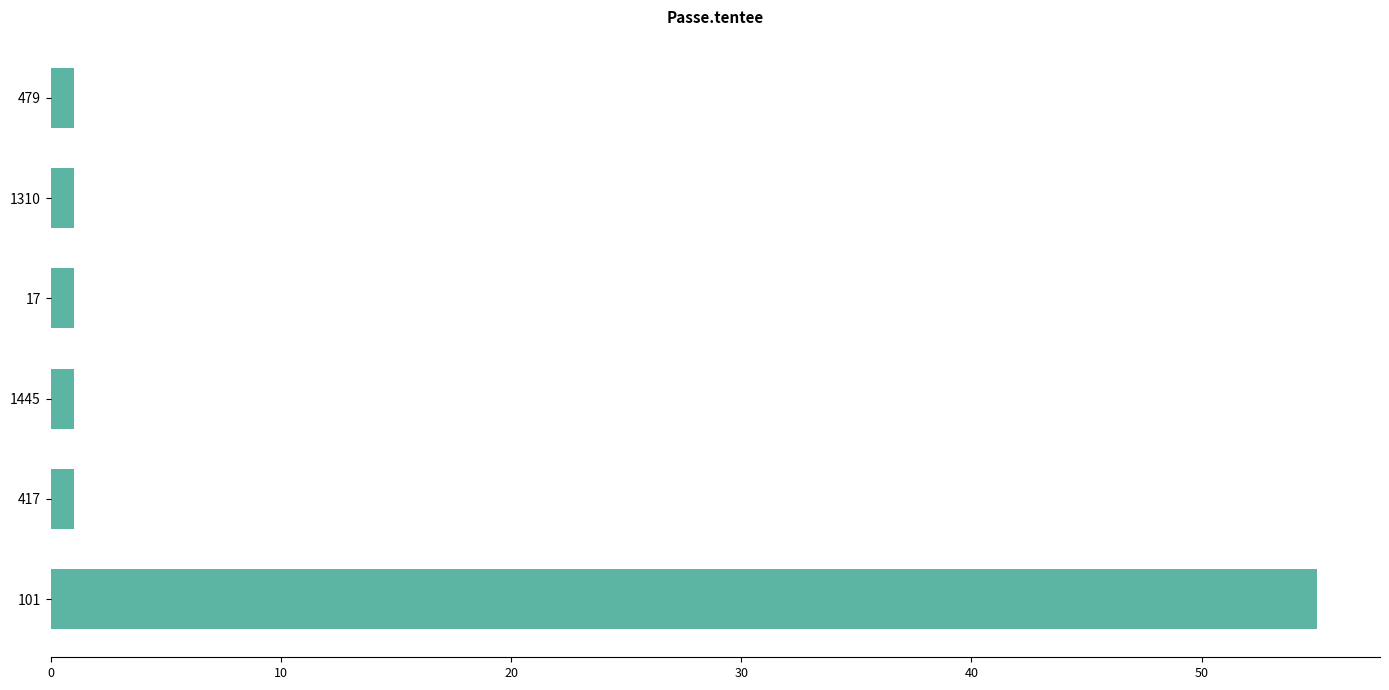

Reading bottom to top, list all the values displayed in this chart.

55	1	1	1	1	1